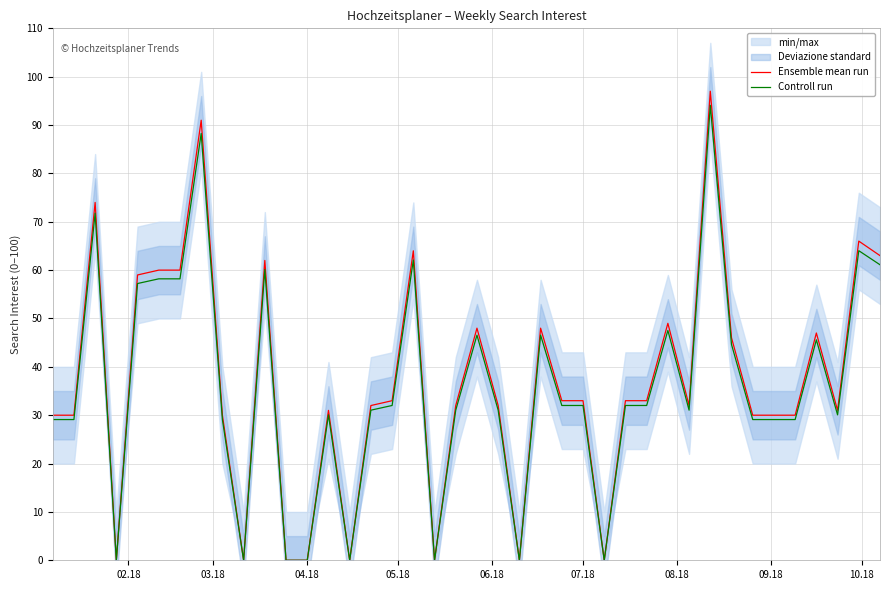

How many values in the Controll run series are below 32?

20